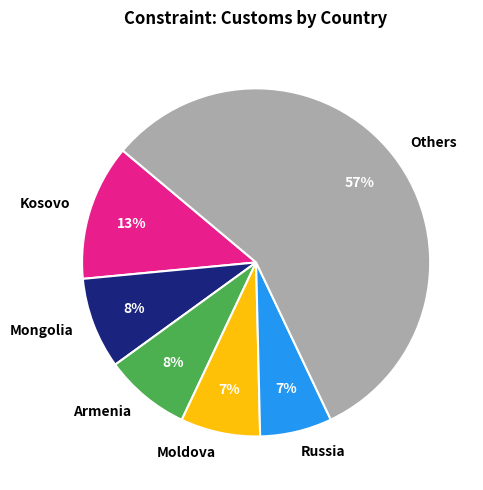

What percentage is the Kosovo slice, to the nearest percent?

13%